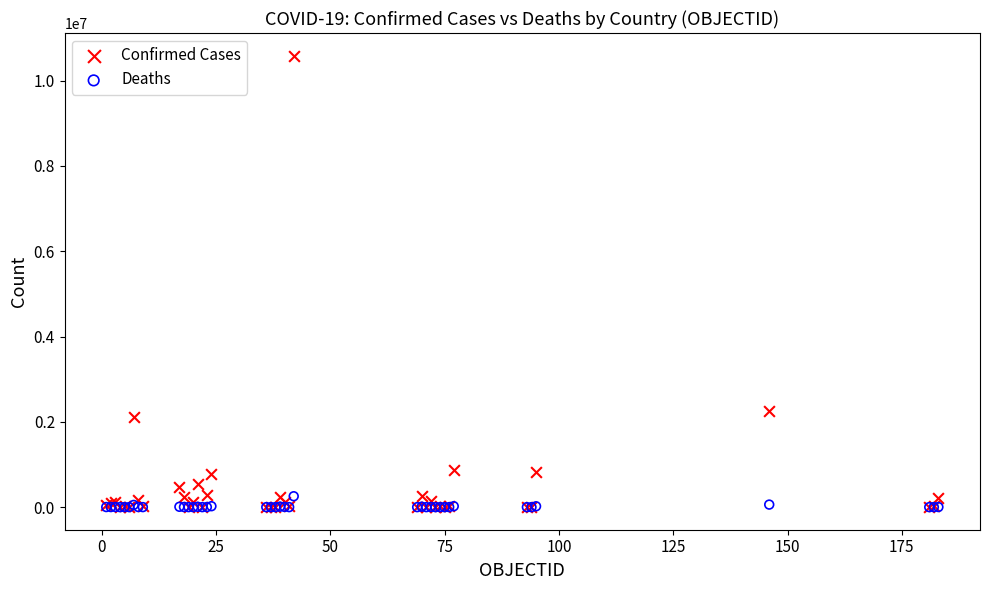

In the Confirmed Cases series, what Y value is closest to 5293593?

2255260